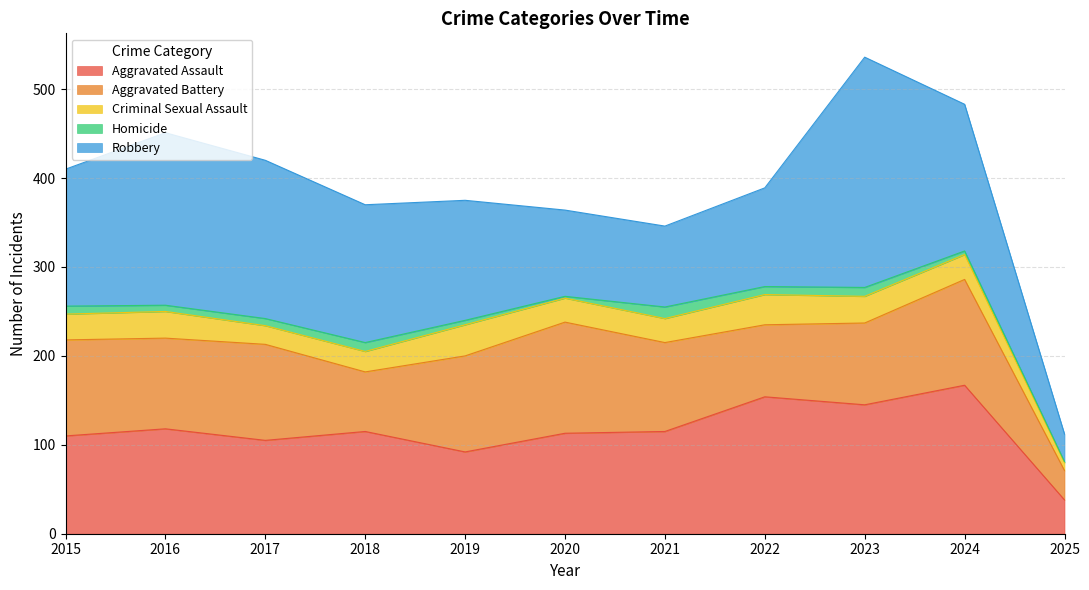

At which category does Homicide reach its first local peak?

2018